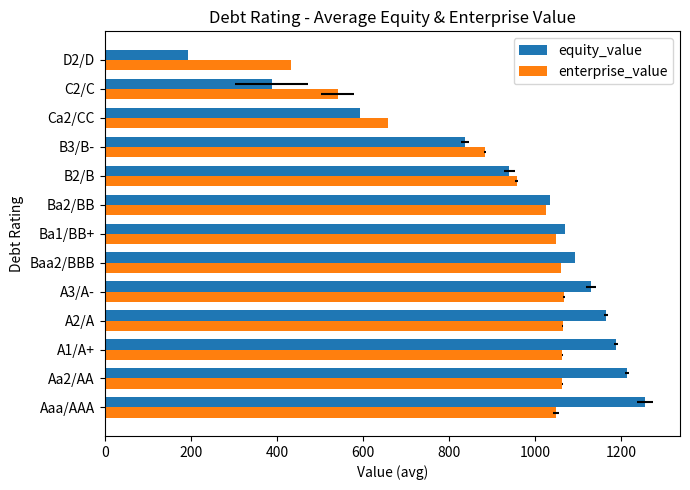

Reading right to left, extract all data points from this chart.

equity_value: 193.3	387.9	592.3	836.1	940.2	1034.0	1068.3	1092.4	1129.8	1165.1	1188.5	1213.0	1255.0
enterprise_value: 432.9	540.9	658.7	884.0	957.1	1026.2	1048.1	1059.8	1066.3	1064.5	1063.1	1062.9	1049.3